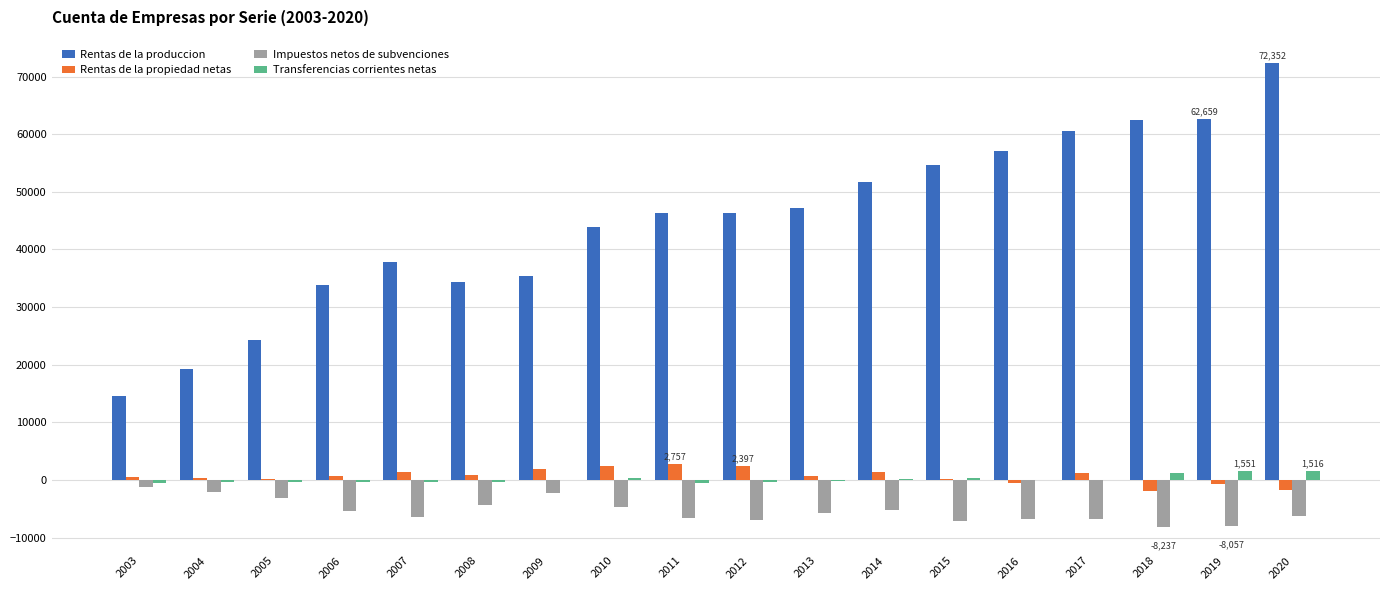

Is it true that Impuestos netos de subvenciones equals -10206 at 2016?

False